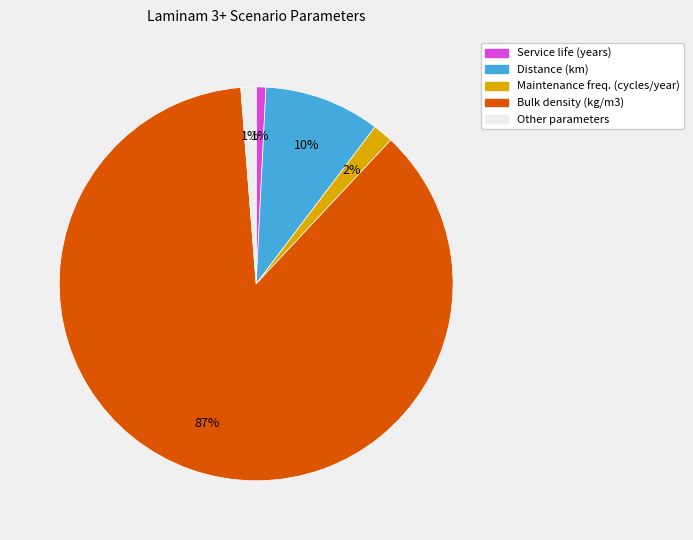

Is there a majority slice in this chart?

Yes